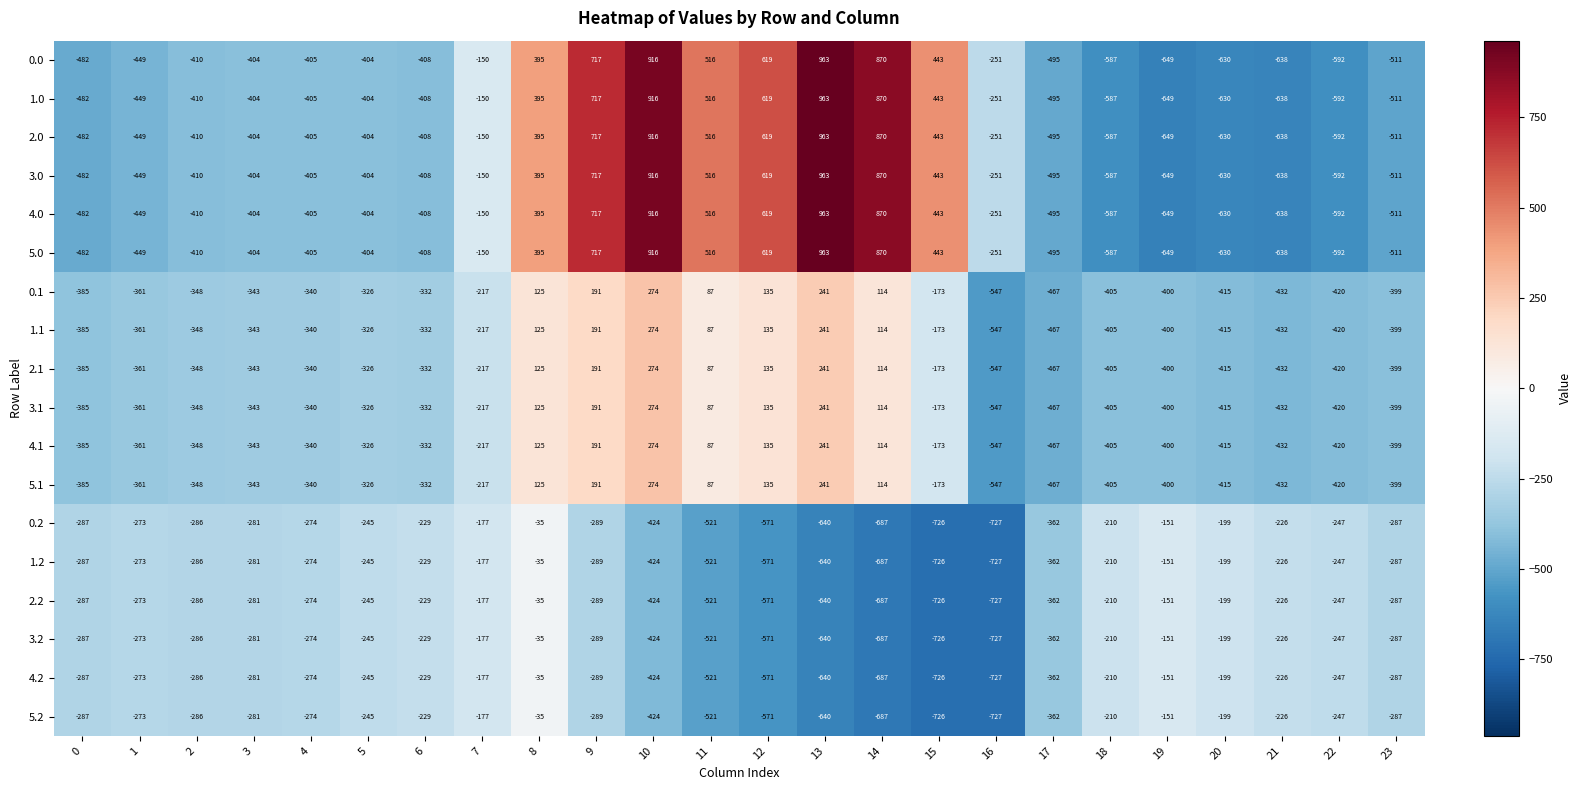

True or false: 2.1 has a value of -467 at 17.

True